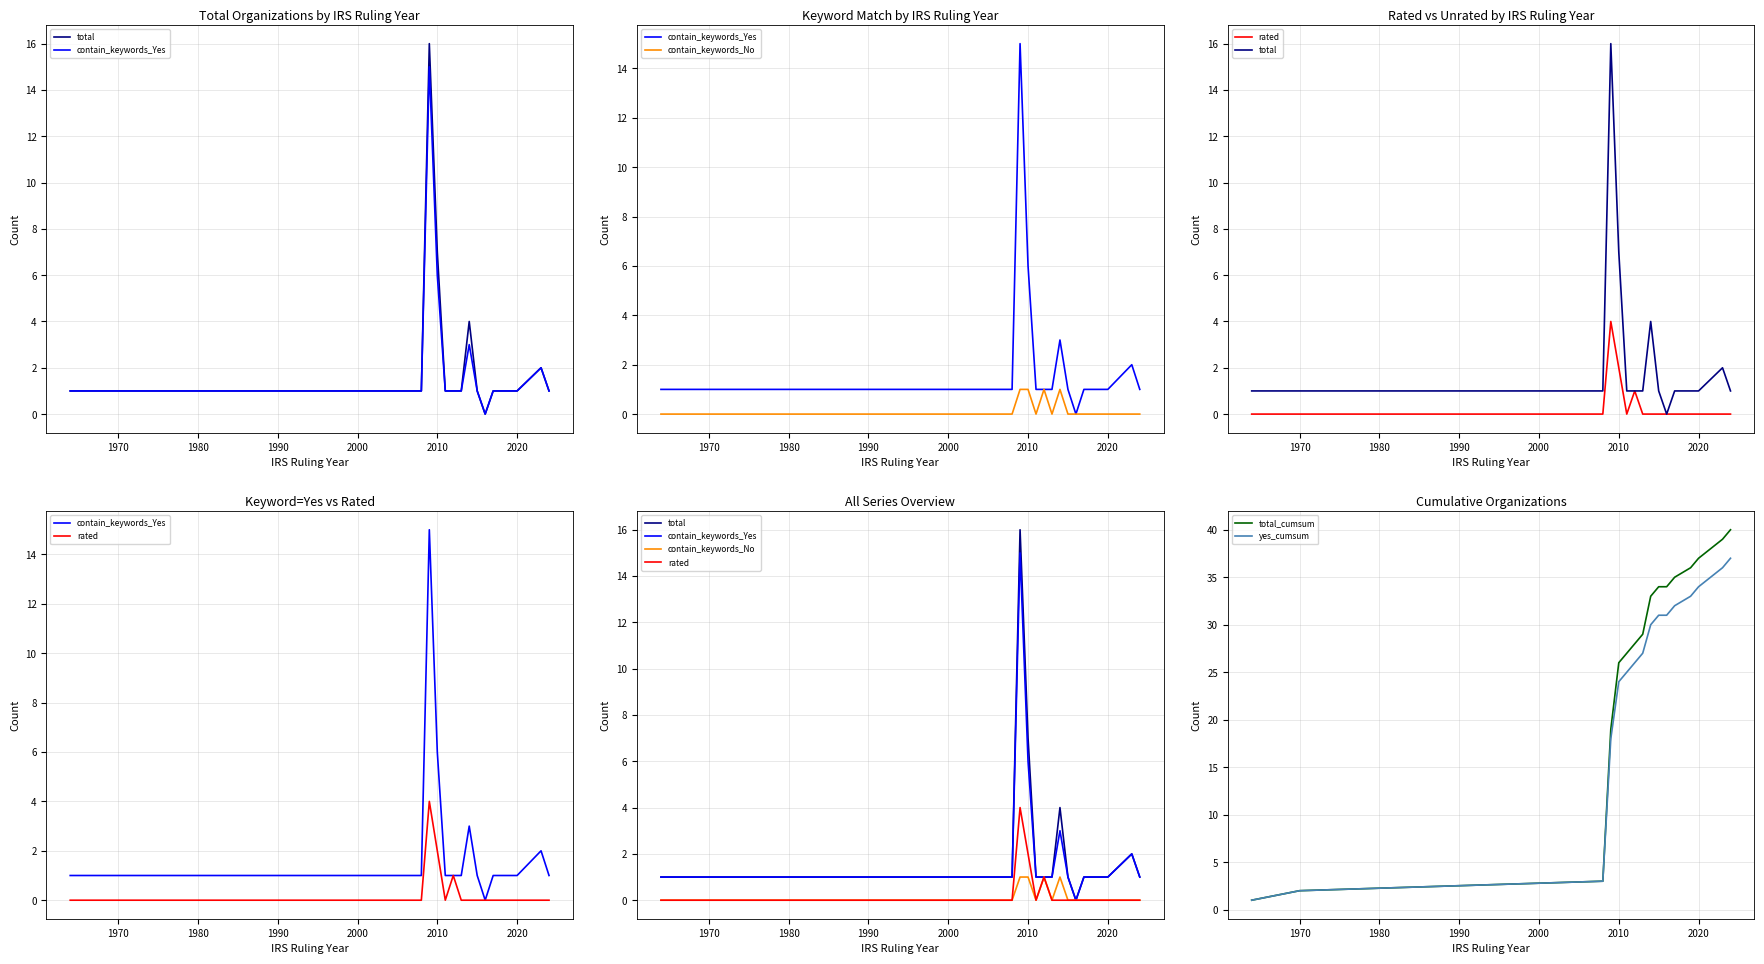

What is the maximum value for yes_cumsum?

37